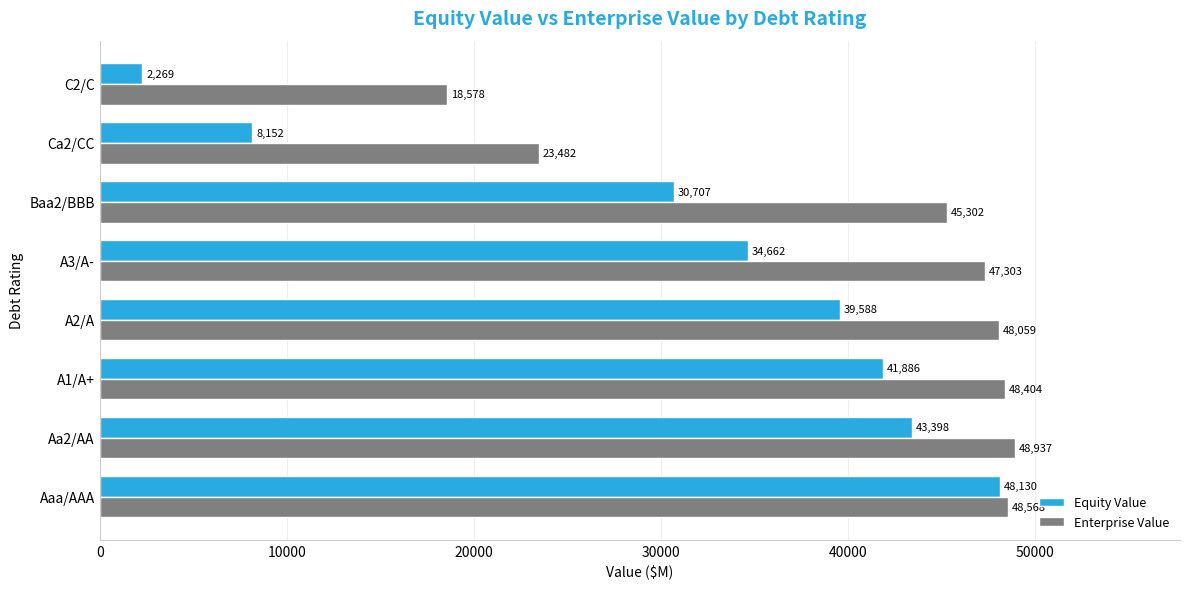

Which series has the largest range (max minus min)?

Equity Value